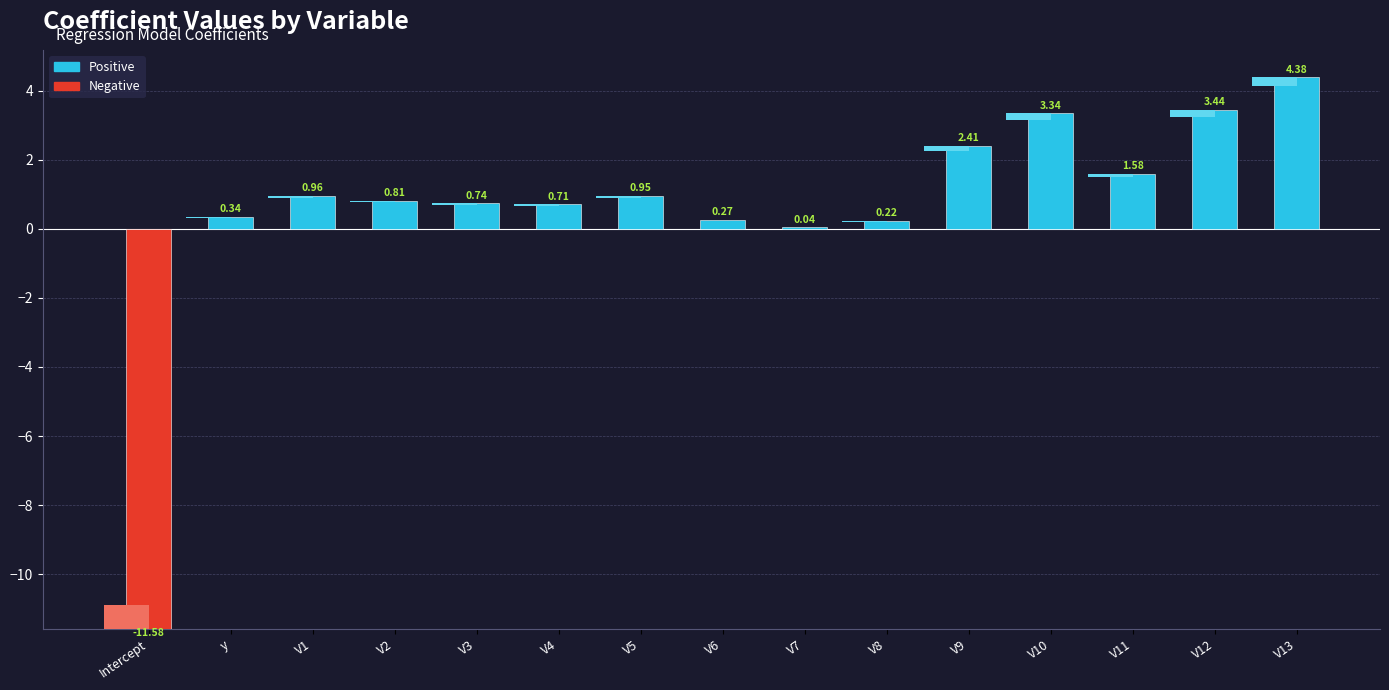

Does the chart contain stacked bars?

No